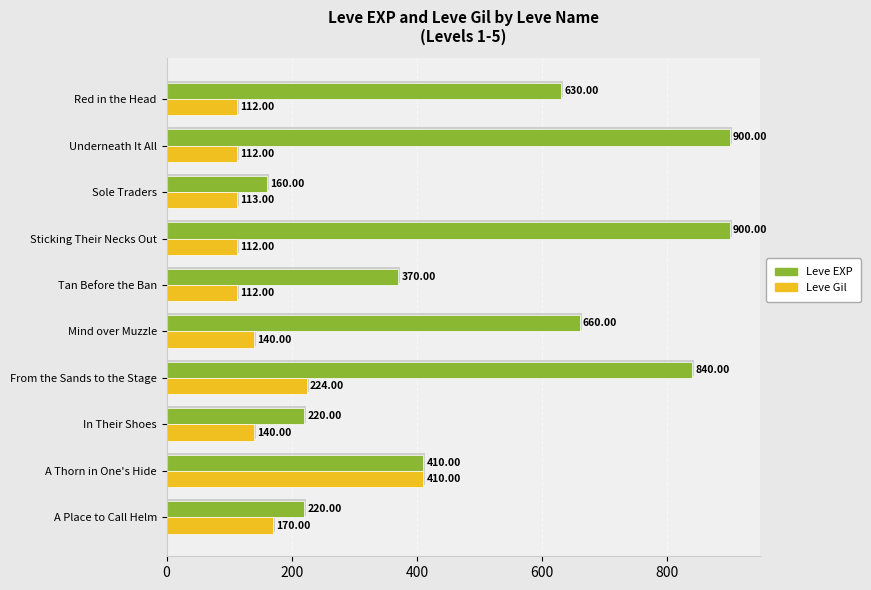

What is the value of the Leve EXP bar at the 2nd from the left?

900